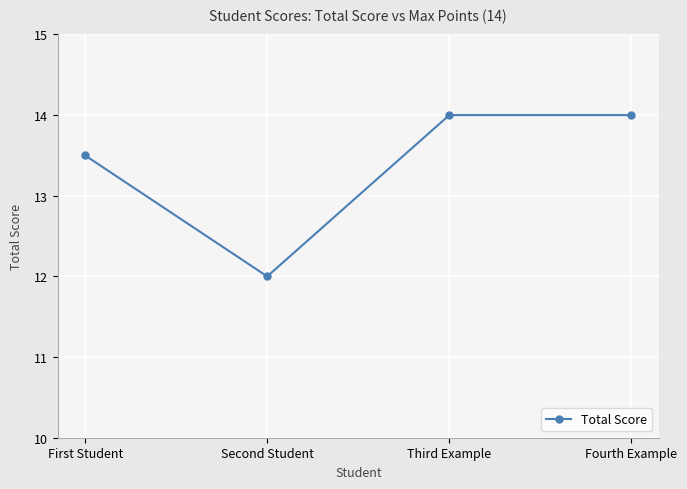

Reading left to right, extract all data points from this chart.

13.5	12.0	14.0	14.0